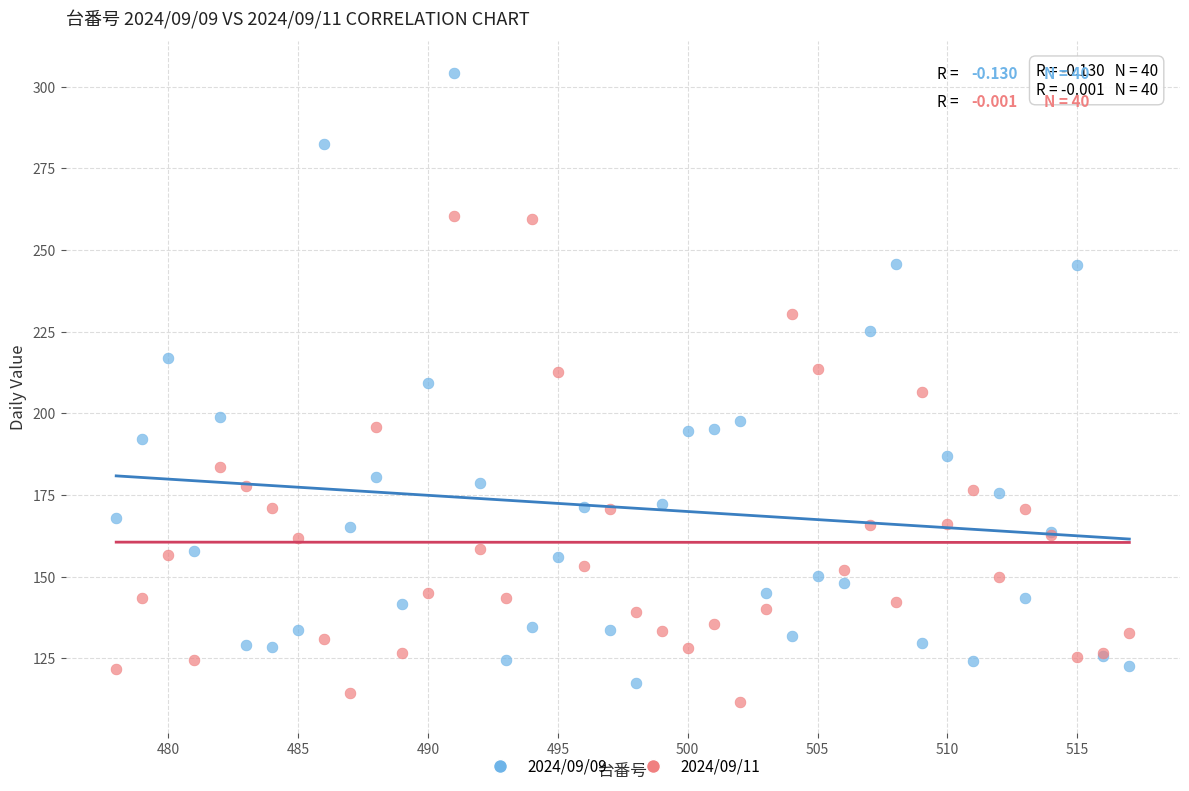

What is the X range (max minus min) for the scatter plot?

39.0